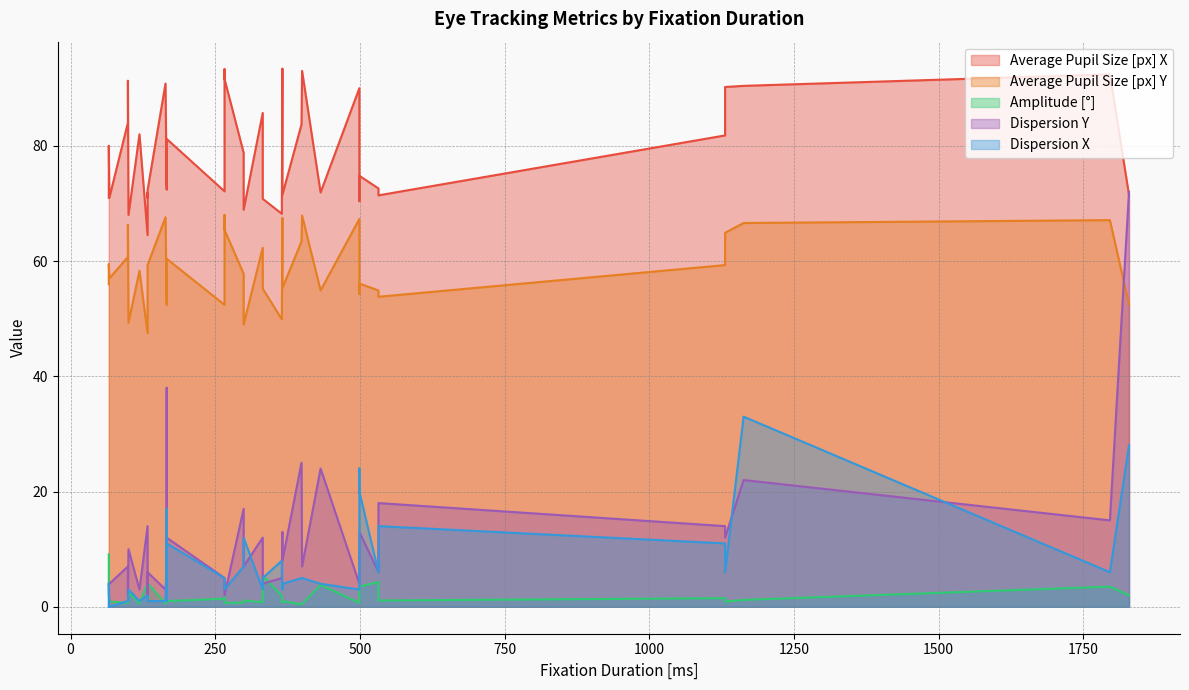

What is the total value across all series at 366?

139.8